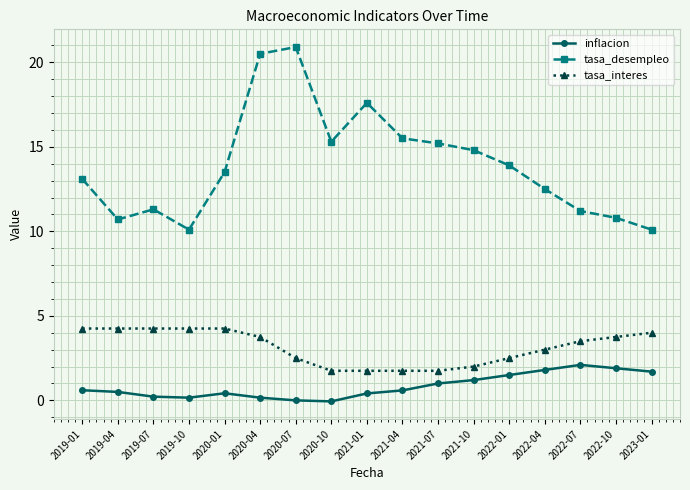

What is the difference between the second highest and minimum values in the tasa_desempleo series?

10.4